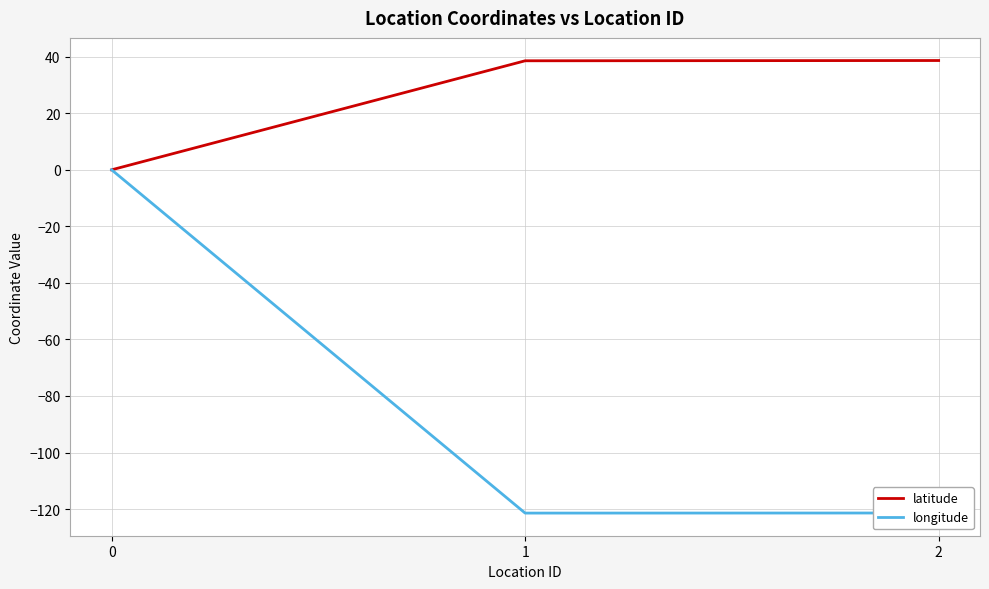

Which series has the widest spread of values?

longitude